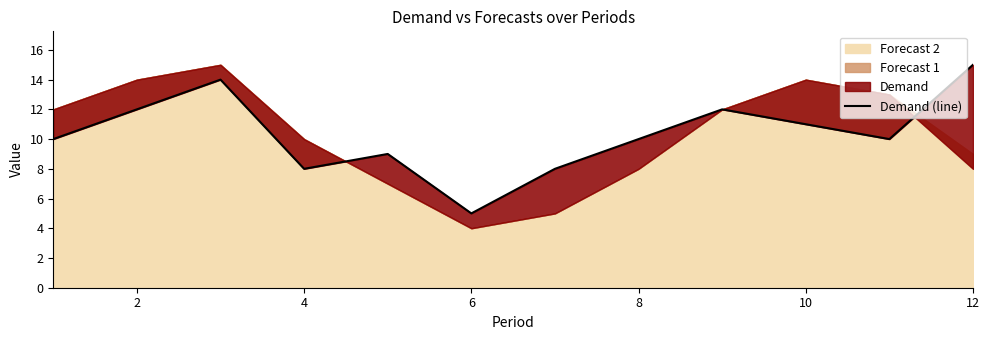

What is the sum of all values?

124